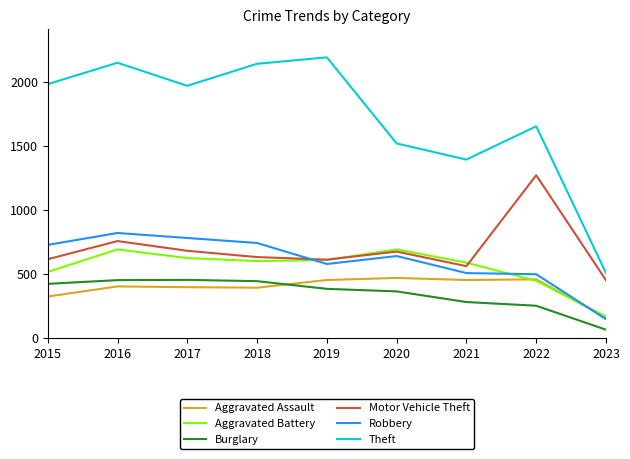

Is the value of Theft at 2022 greater than the value of Burglary at 2016?

Yes